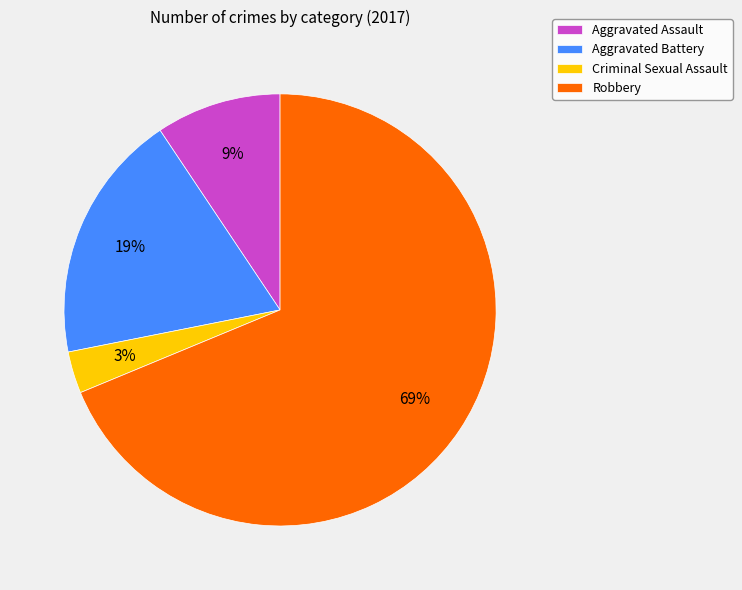

Is it true that Aggravated Battery is 10% of the pie?

False